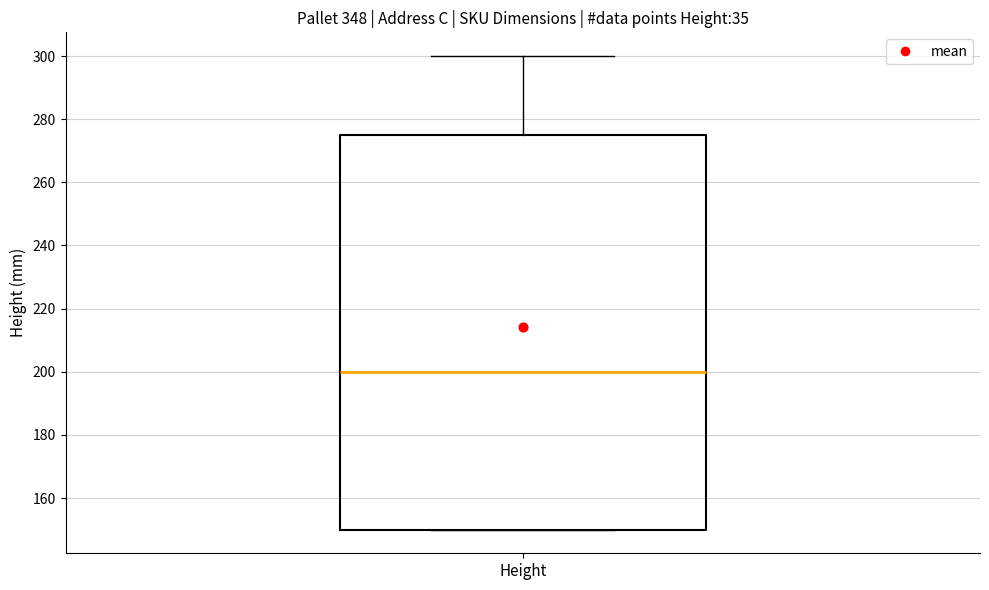

Where is the upper edge of the box for Height on the y-axis? The values are not printed on the chart, so give them approximately, as read against the axis.

276